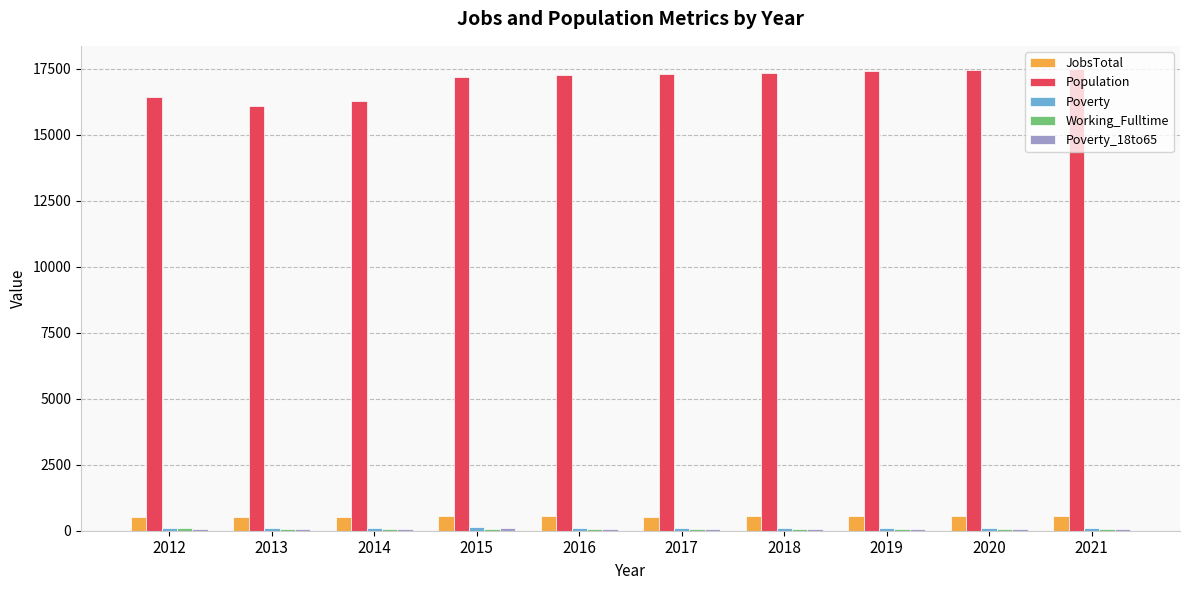

Which series has the widest spread of values?

Population